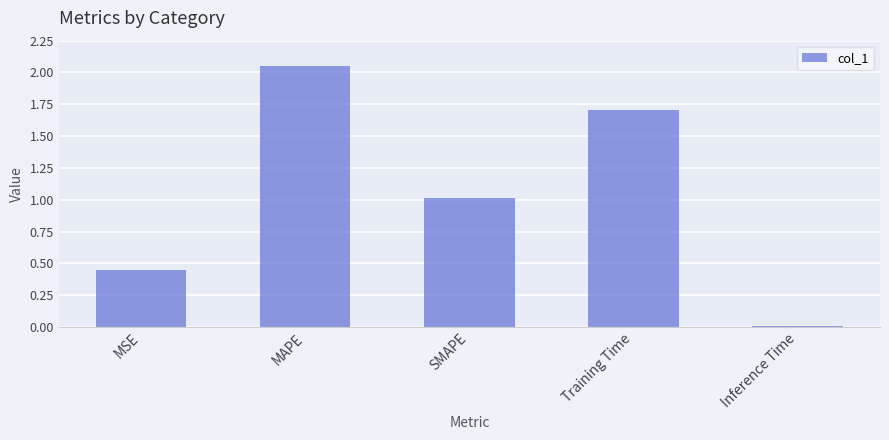

Are the bars horizontal?

No